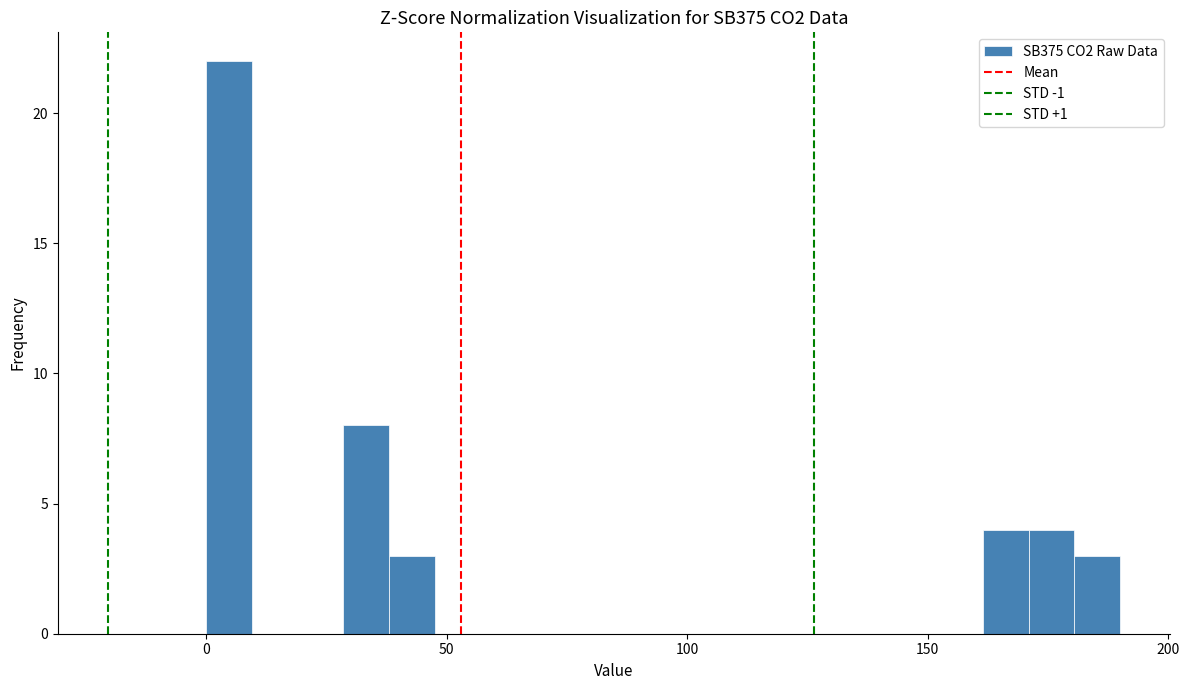

Around what value on the x-axis is the tallest bar? Give the approximate position of its centre, as read against the axis.

5